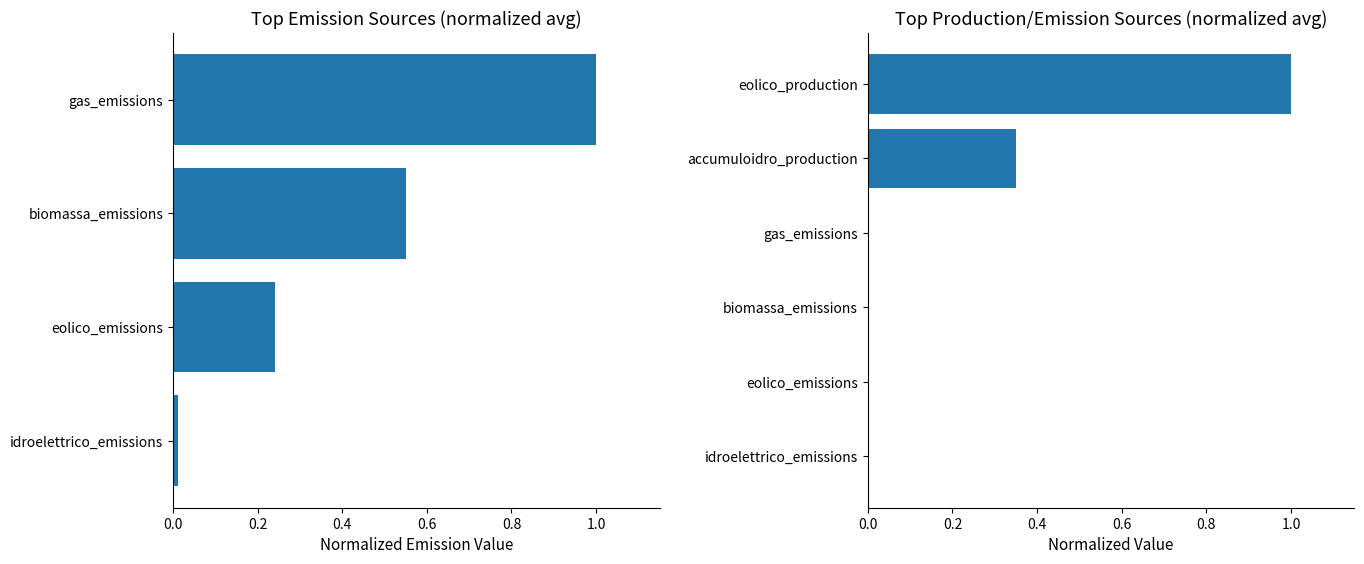

Count the number of data series in this chart.

1